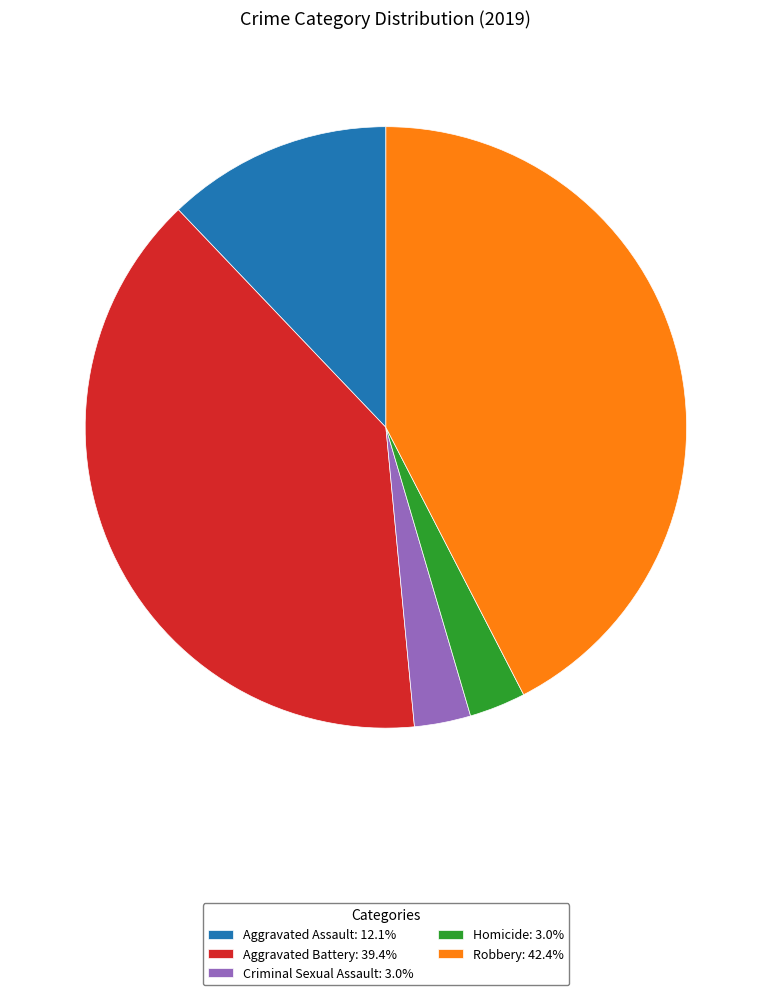

Is there a majority slice in this chart?

No